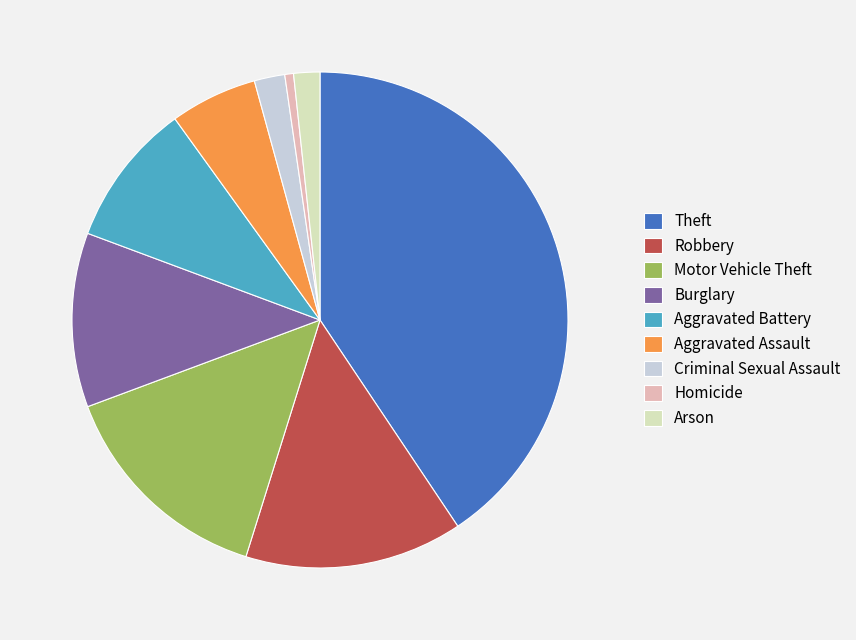

How many slices are in this pie chart?

9